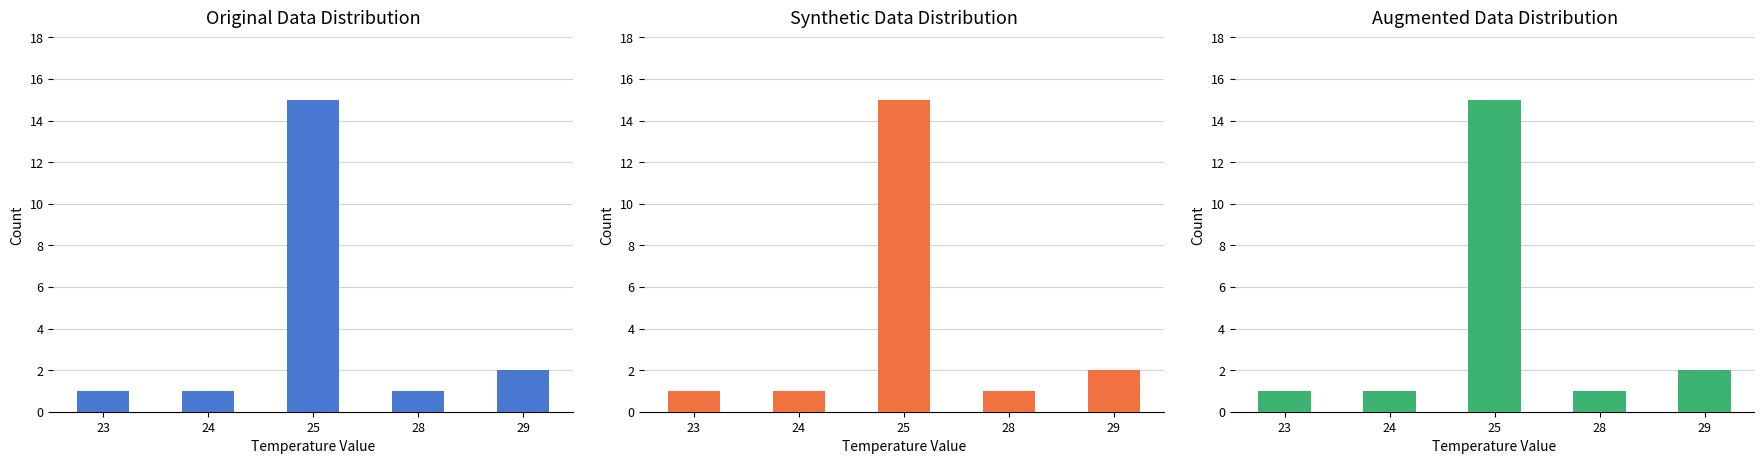

List the labels in order of value, smallest first.

23, 24, 28, 29, 25